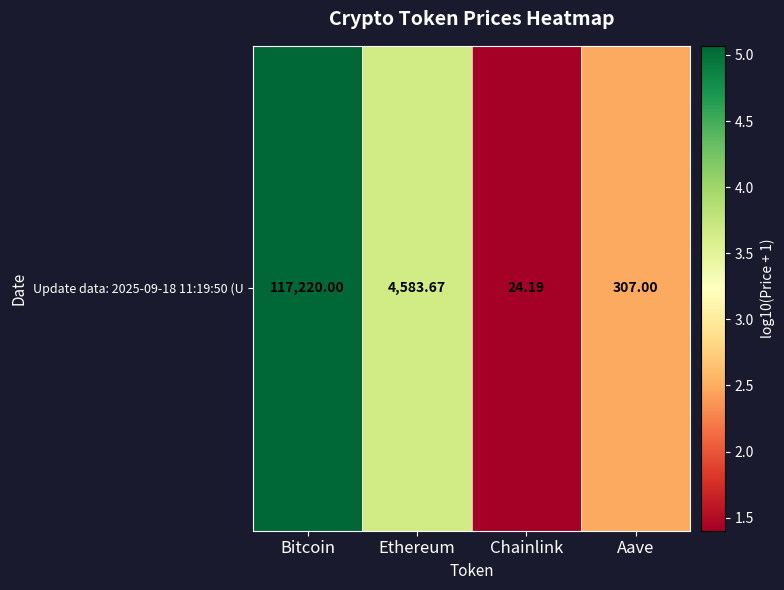

Rank the categories by value from highest to lowest.

Bitcoin, Ethereum, Aave, Chainlink